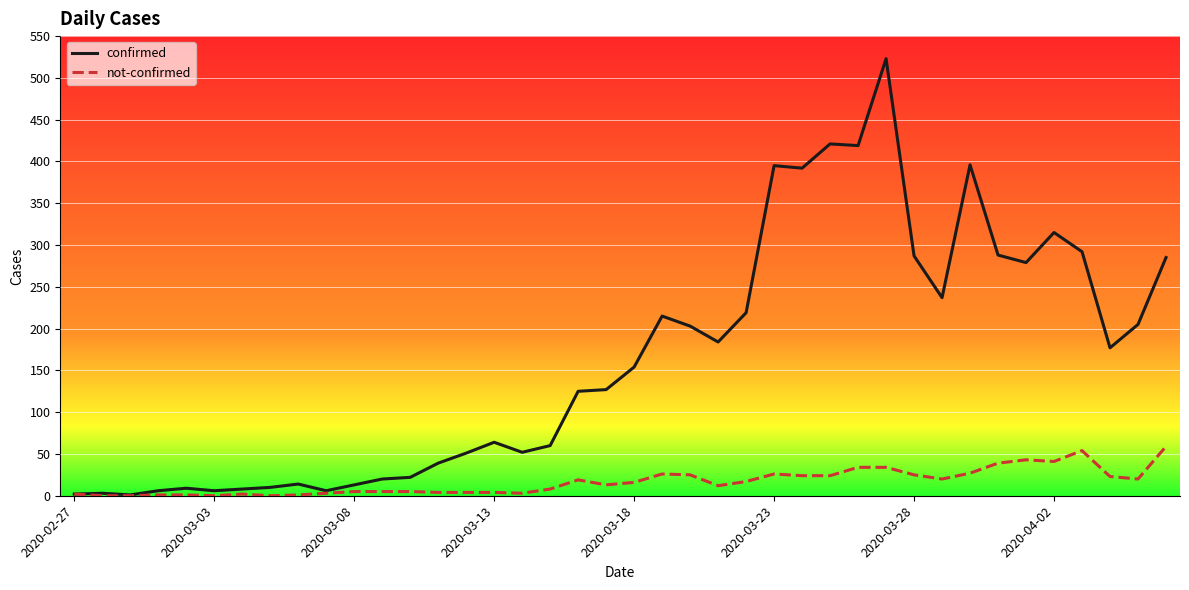

At how many categories does at least one series exceed 459?

1